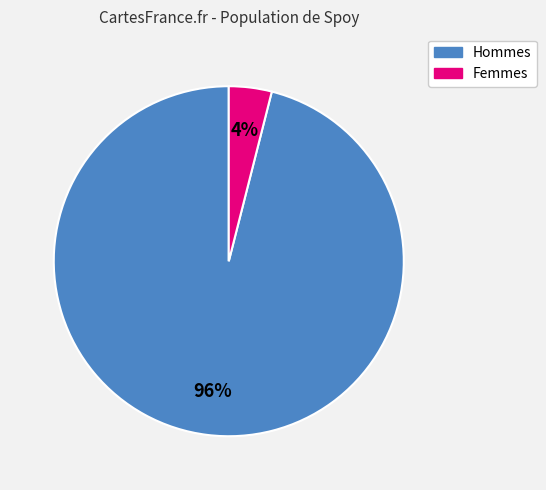

Does any single category account for the majority?

Yes